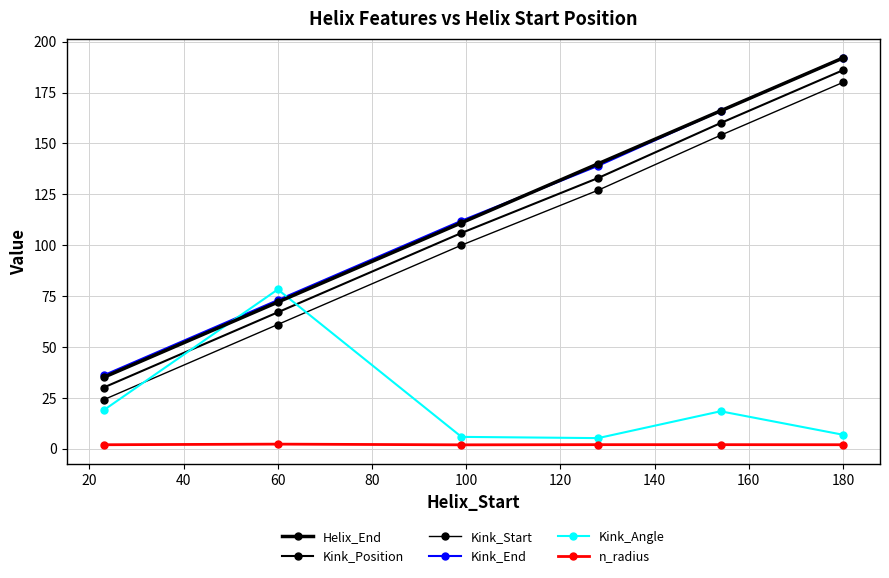

Is this an area chart (filled region under the line)?

No